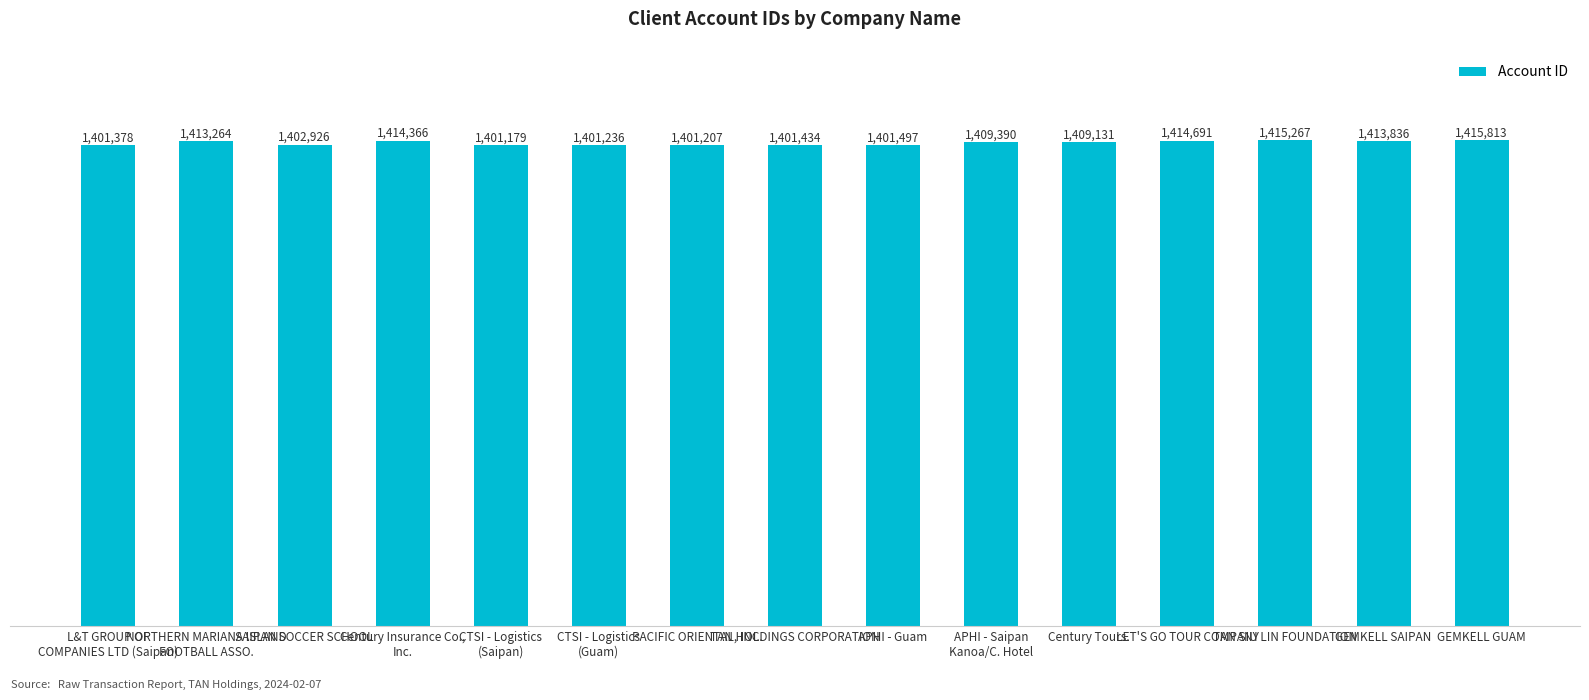

Does the chart contain any negative values?

No